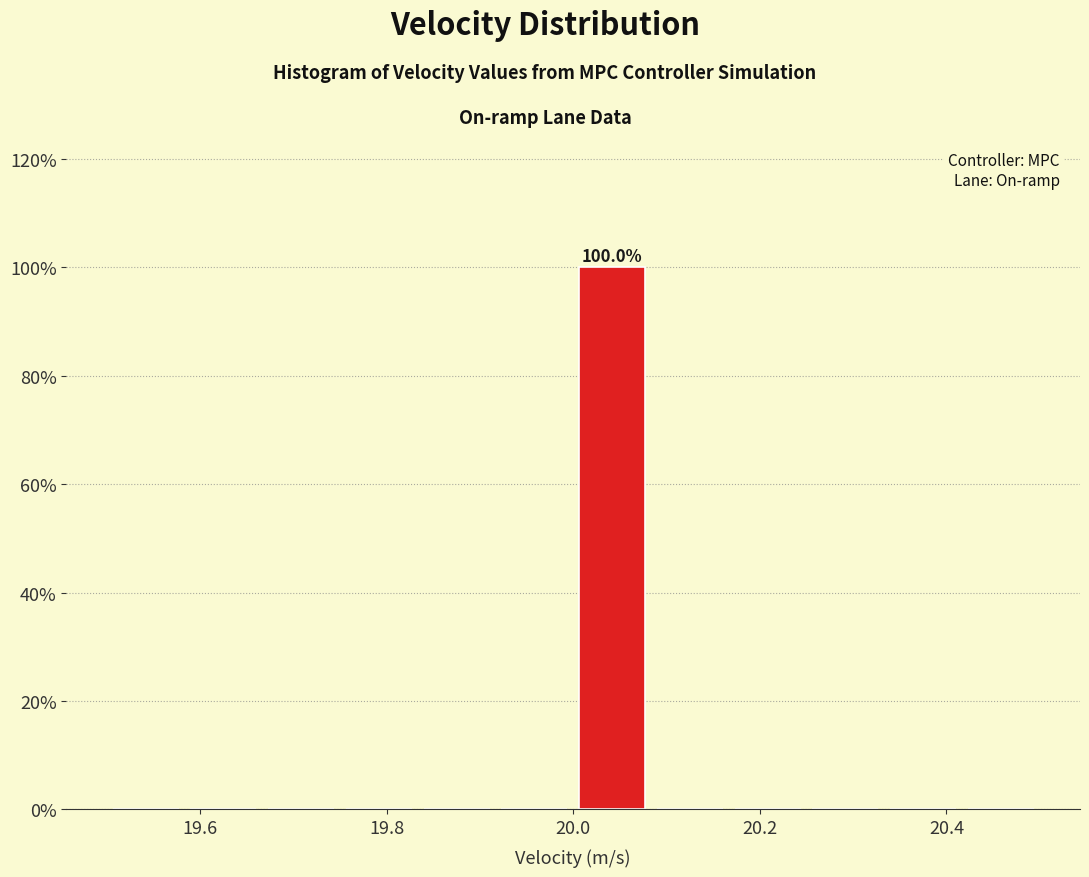

Which range on the x-axis has the tallest bar?

20.00 to 20.08